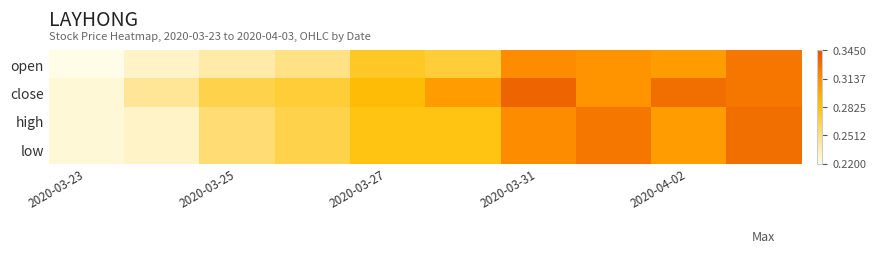

Which series has the largest total across all categories?

close